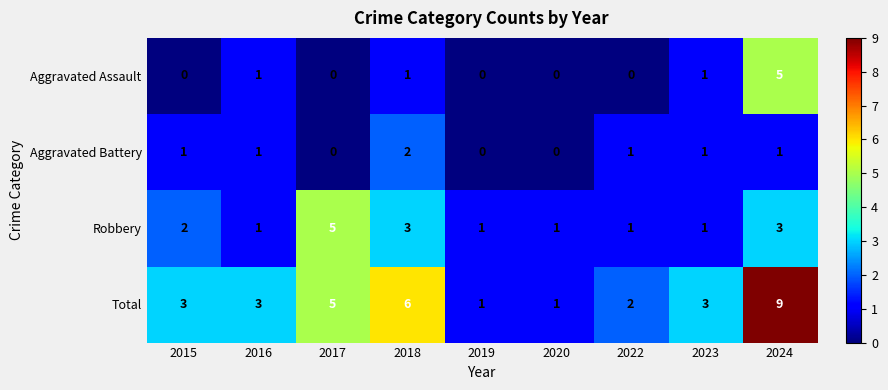

What is the maximum value for Robbery?

5